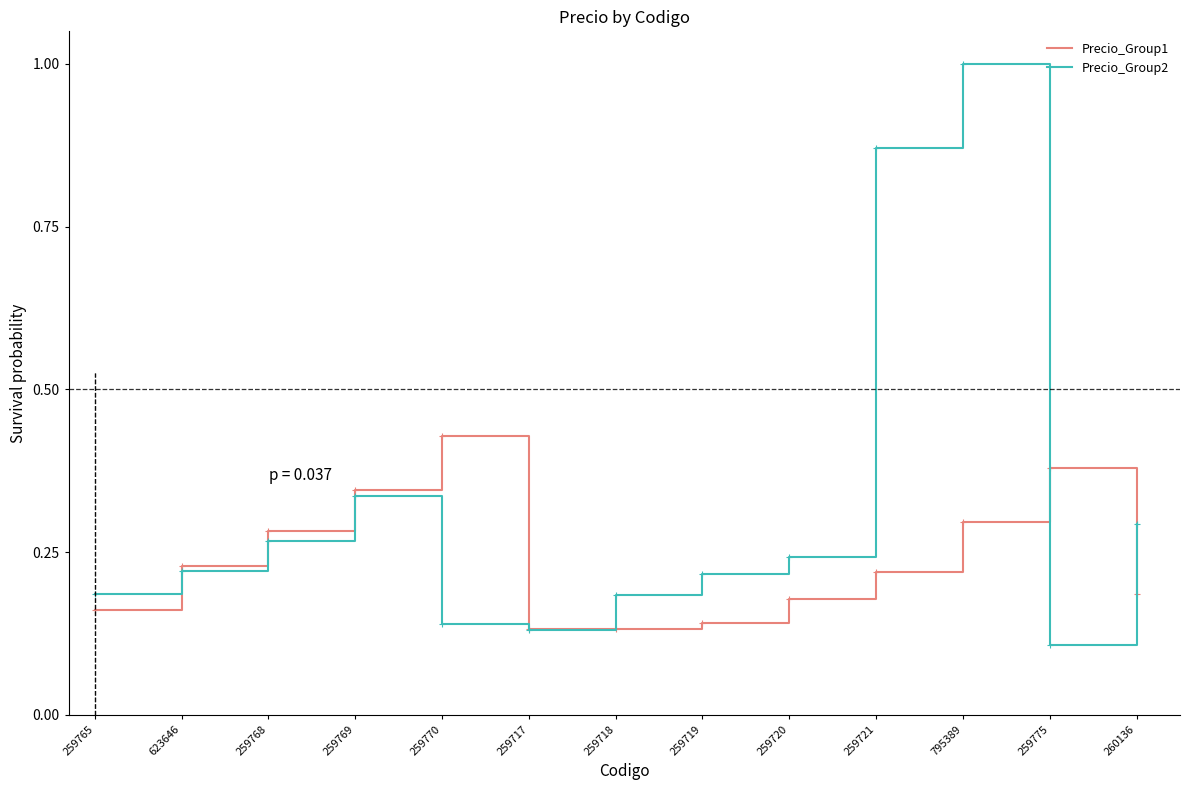

Does the chart display data point markers on the line(s)?

No